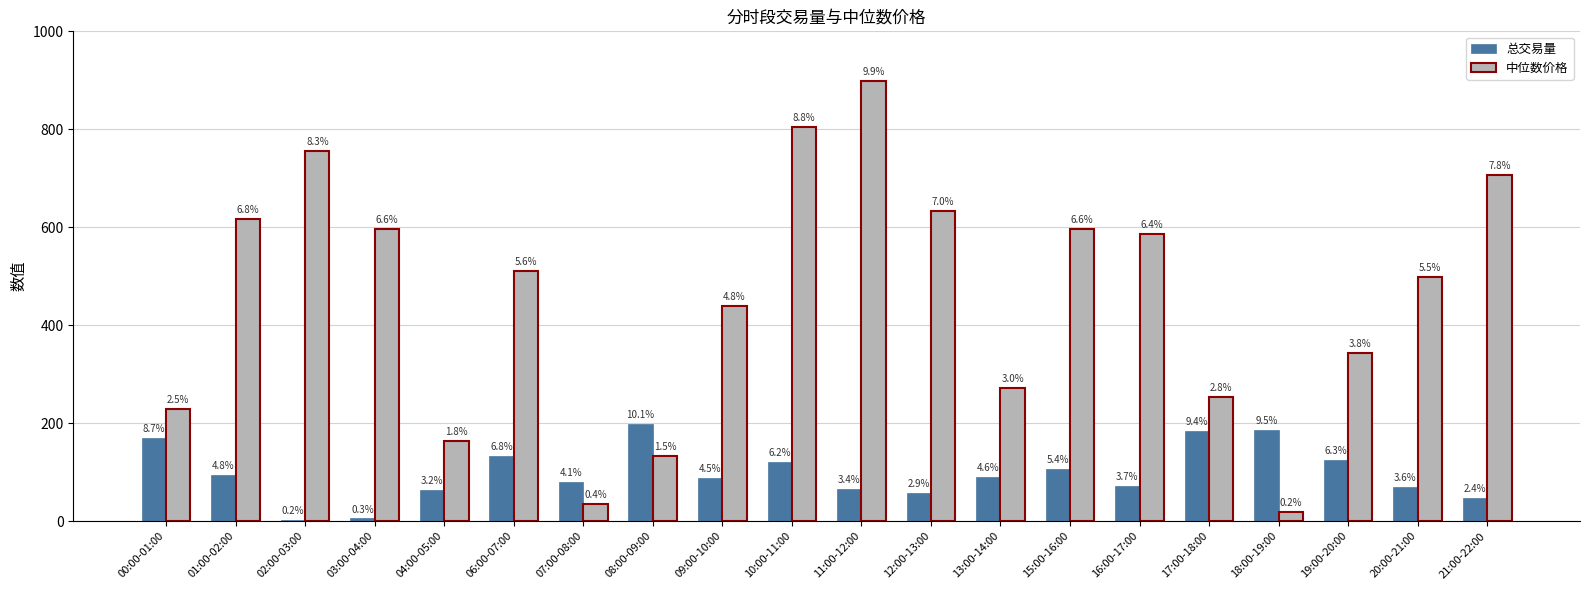

Between 07:00-08:00 and 12:00-13:00, which series saw the biggest shift?

中位数价格